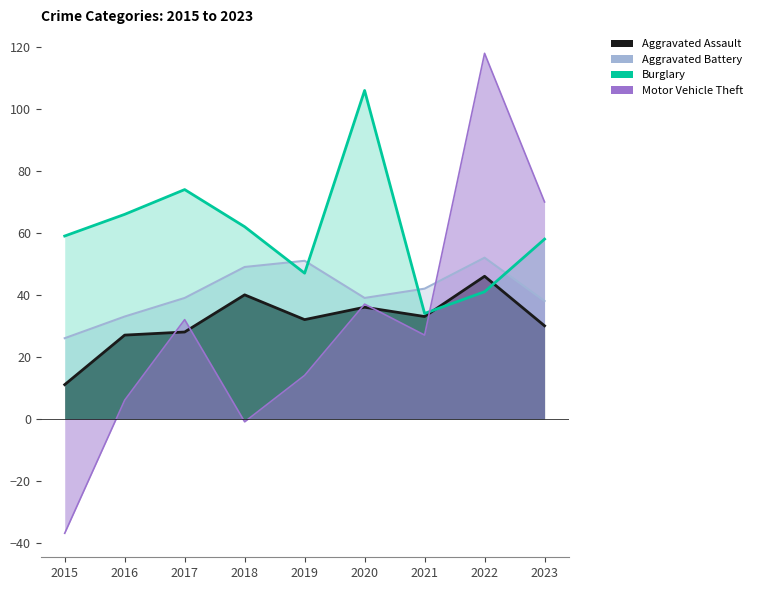

List the series in order of their peak value, highest first.

Motor Vehicle Theft, Burglary, Aggravated Battery, Aggravated Assault